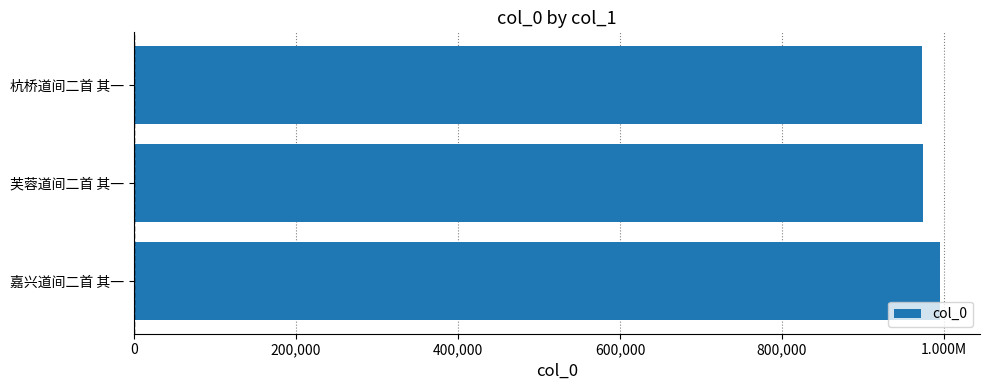

Are the bars grouped side by side (vs. stacked)?

No